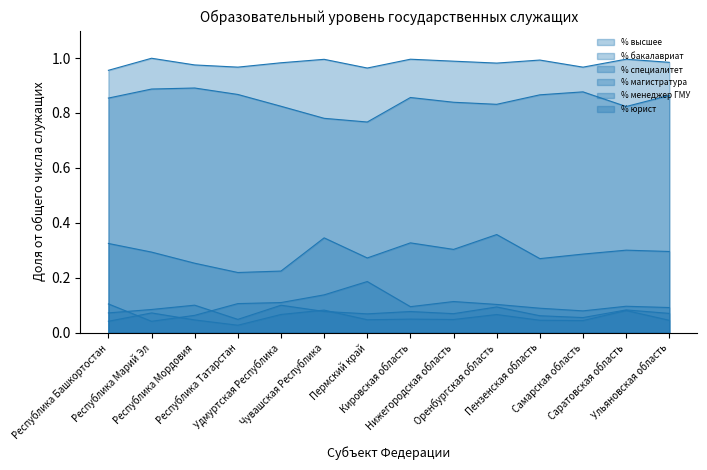

Is it true that % юрист equals 0.3 at Кировская область?

True